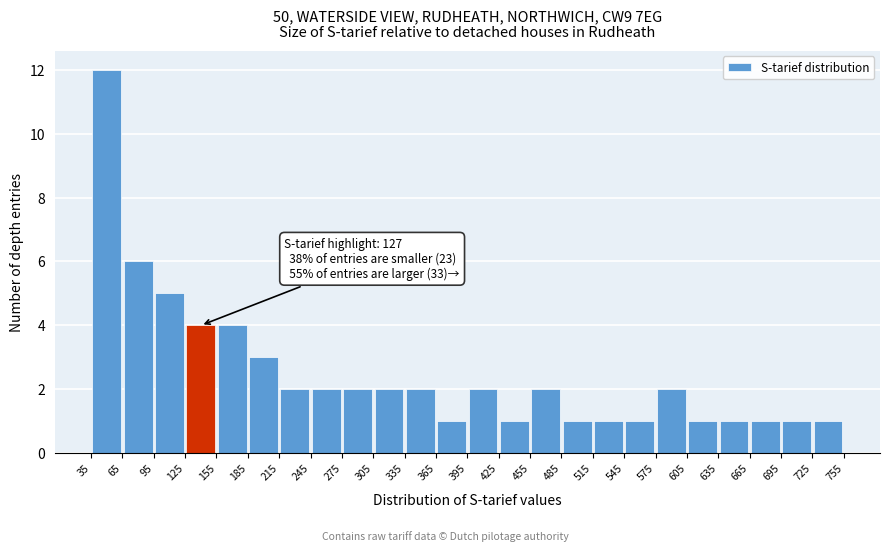

Over which range of the x-axis is the bar tallest?

35 to 65